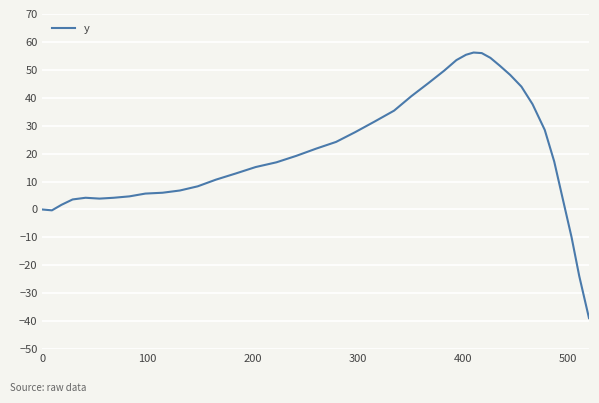

What is the sum of all values?

834.0